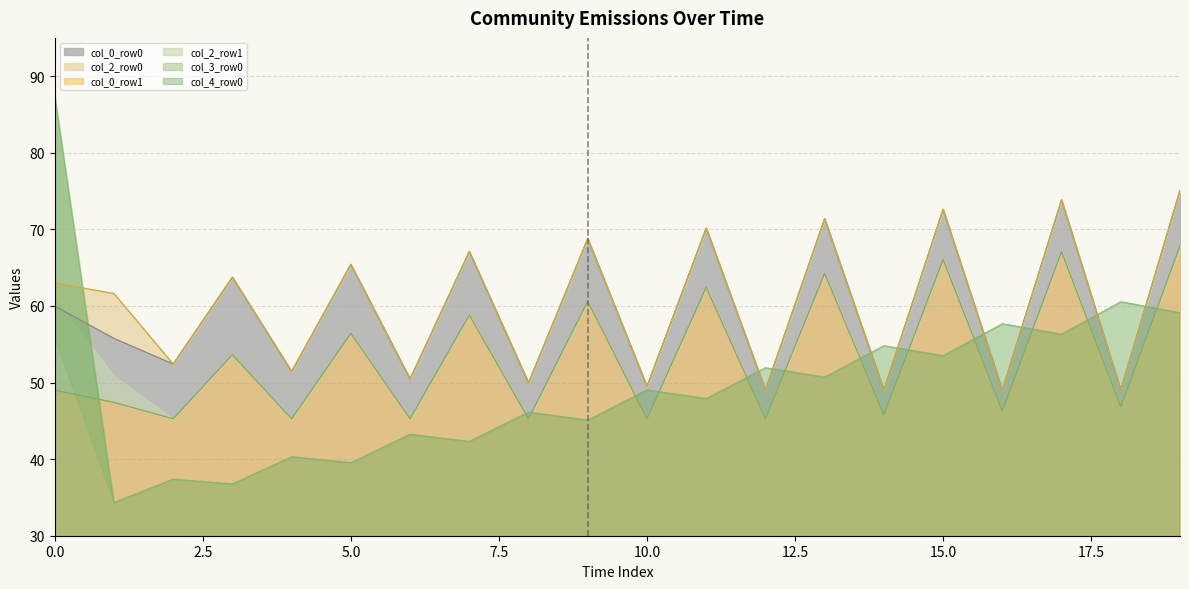

True or false: col_0_row0 and col_0_row1 cross at least once.

False